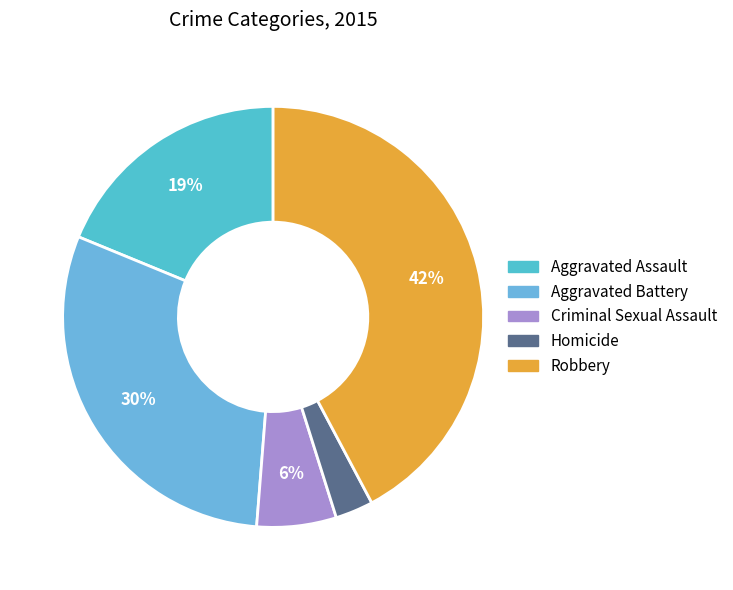

What percentage is the Homicide slice, to the nearest percent?

3%